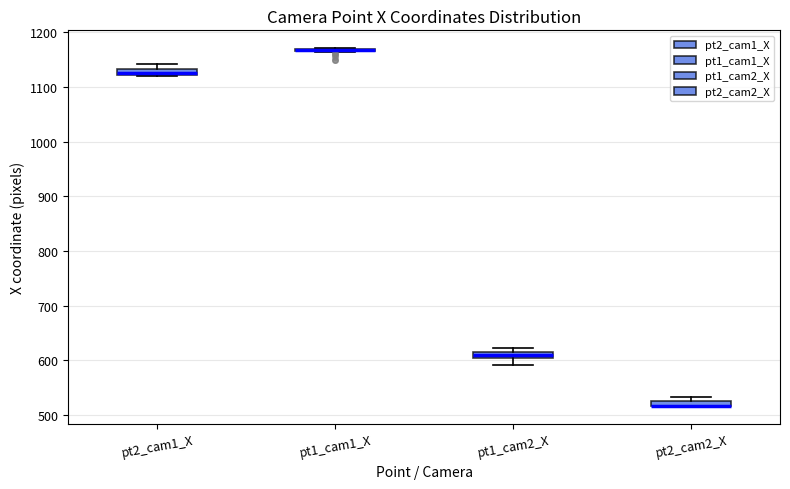

Where is the upper edge of the box for pt2_cam2_X on the y-axis? The values are not printed on the chart, so give them approximately, as read against the axis.

530